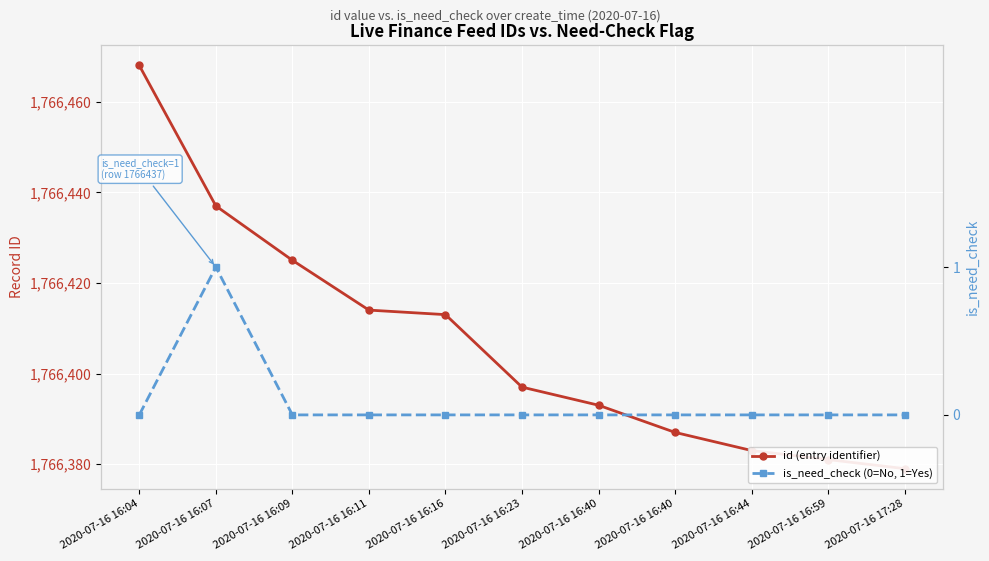

How many interior local peaks does the is_need_check (0=No, 1=Yes) series have?

1